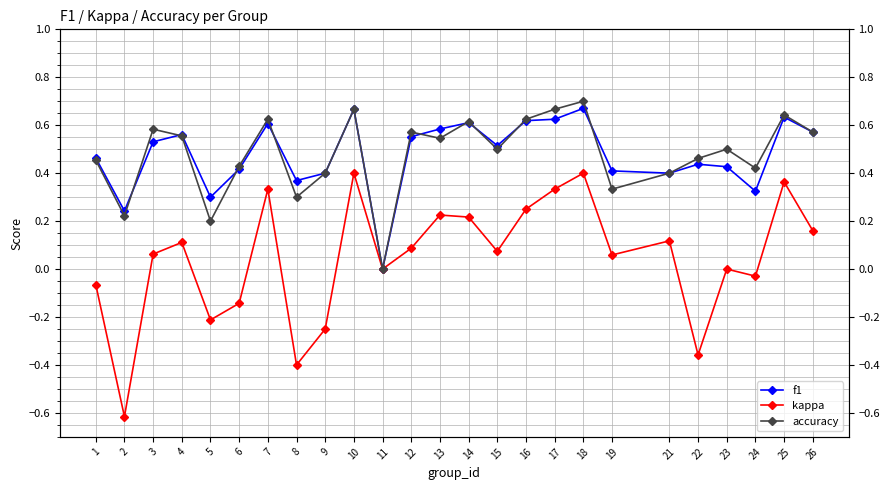

Does the chart have visible grid lines?

Yes